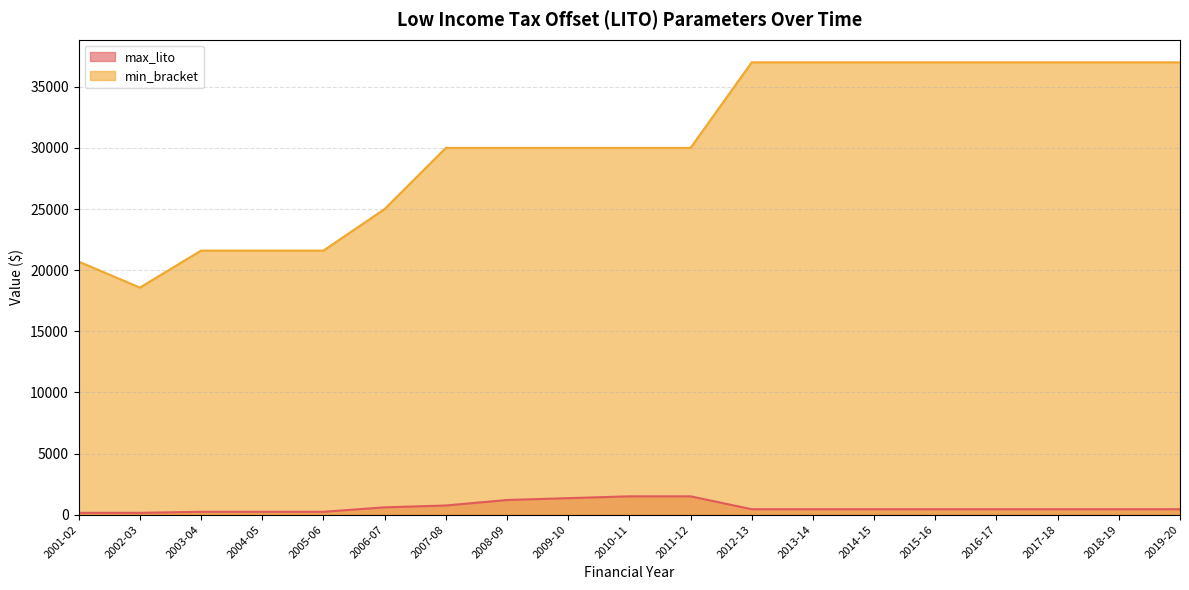

Where does the max_lito series first go above 445?

2006-07